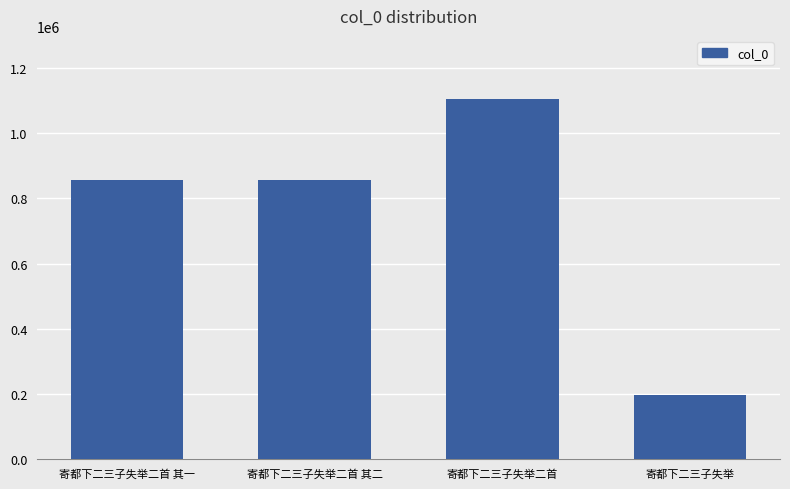

Which category has the lowest value across all series?

寄都下二三子失举